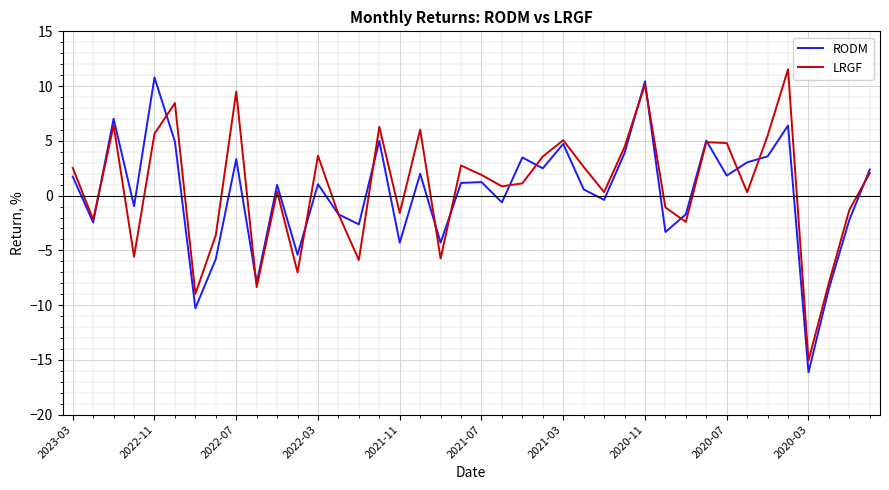

At how many categories does at least one series exceed -6?

36